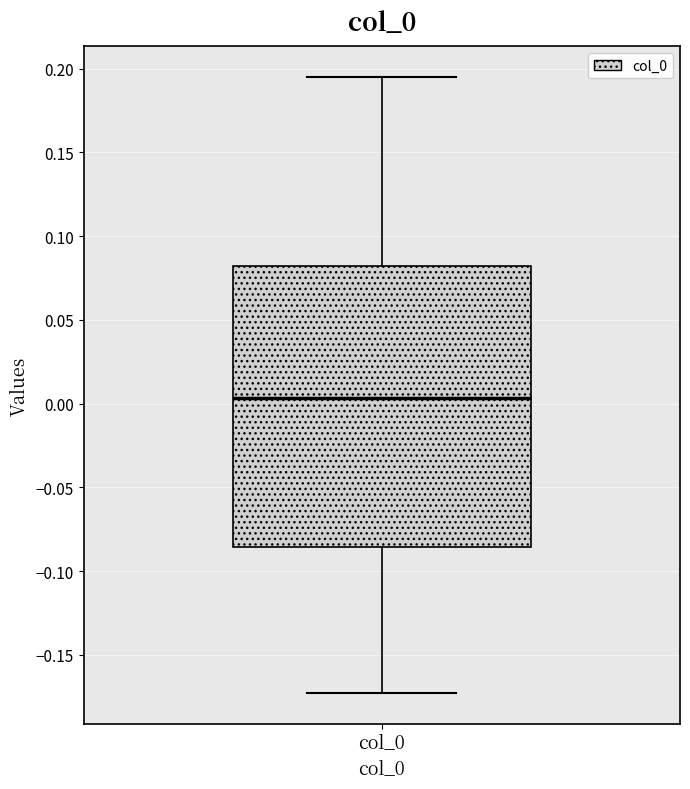

Transcribe this box plot: give where the median line is, the range the box spans, and where the two whiskers end, as read against the y-axis. The values are not printed on the chart, so give them approximately, as read against the axis.

median 0.005, box -0.085 to 0.080, whiskers -0.175 to 0.195